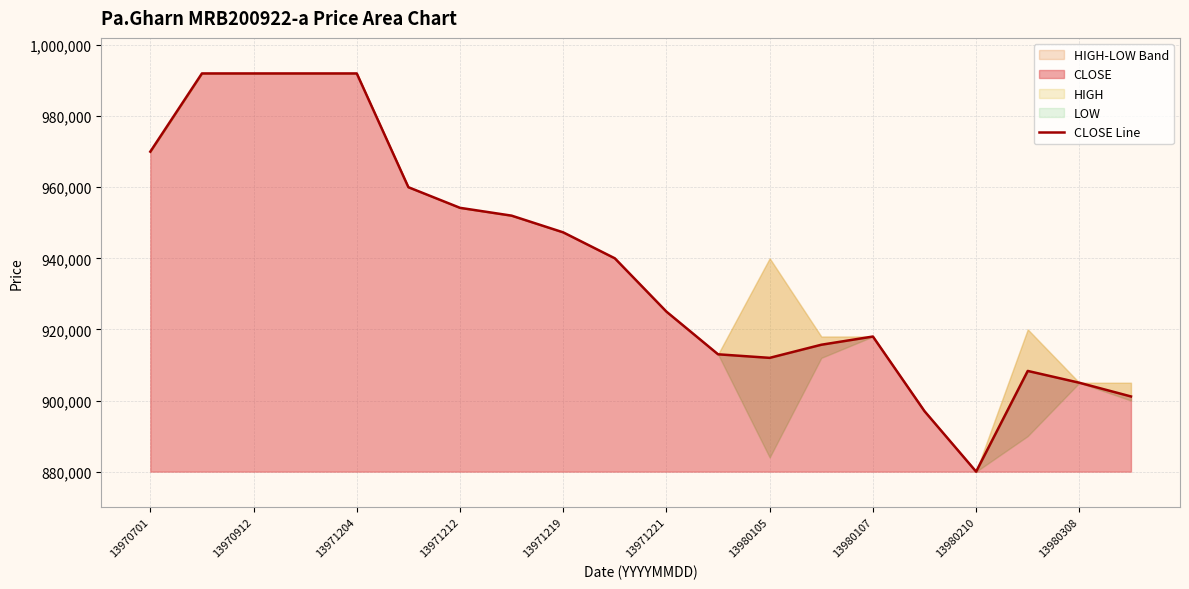

At which label does CLOSE reach its minimum?

13980210